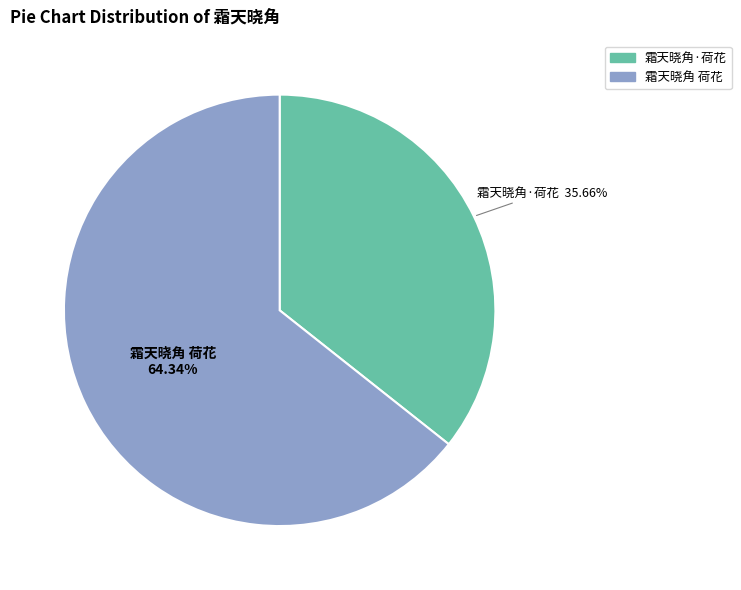

Is there any slice that represents more than half of the pie?

Yes